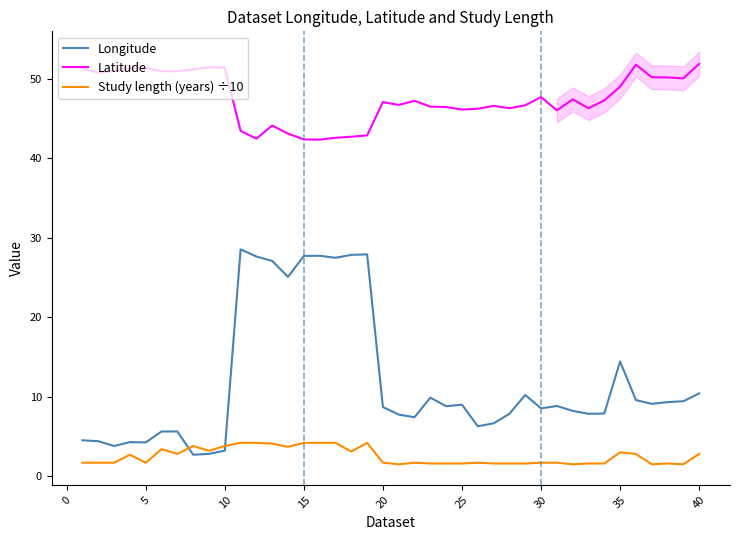

What is the minimum value for Longitude?

2.7